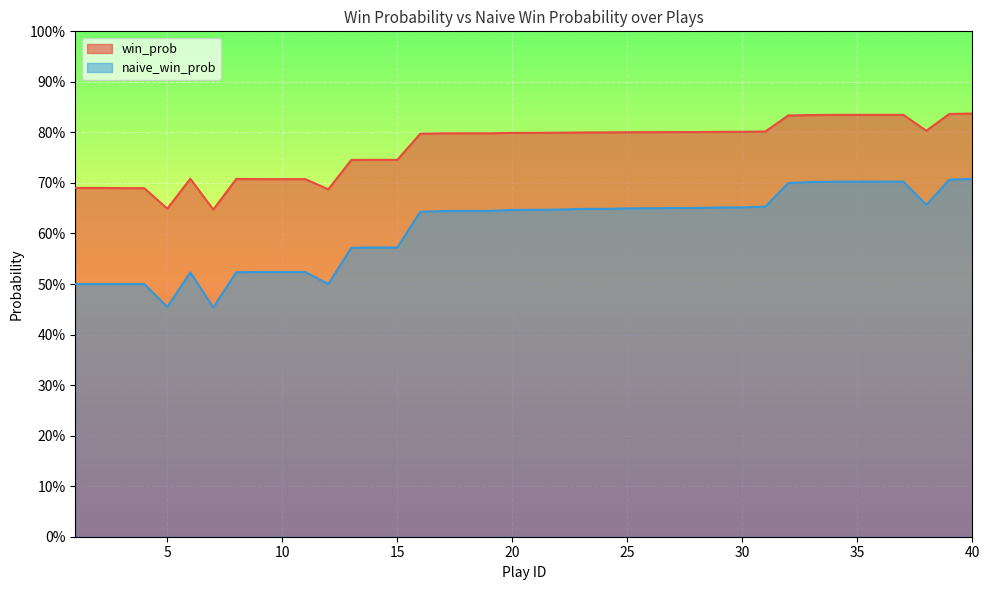

What is the approximate value of win_prob at 13?

0.7